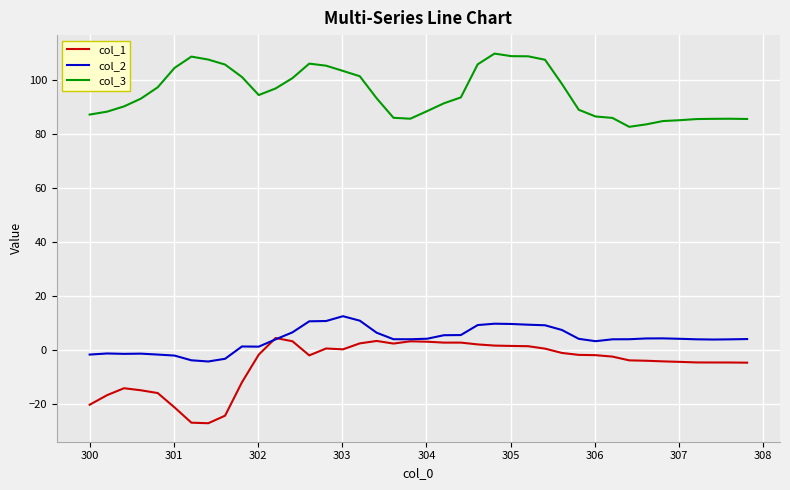

Which series has the largest total across all categories?

col_3